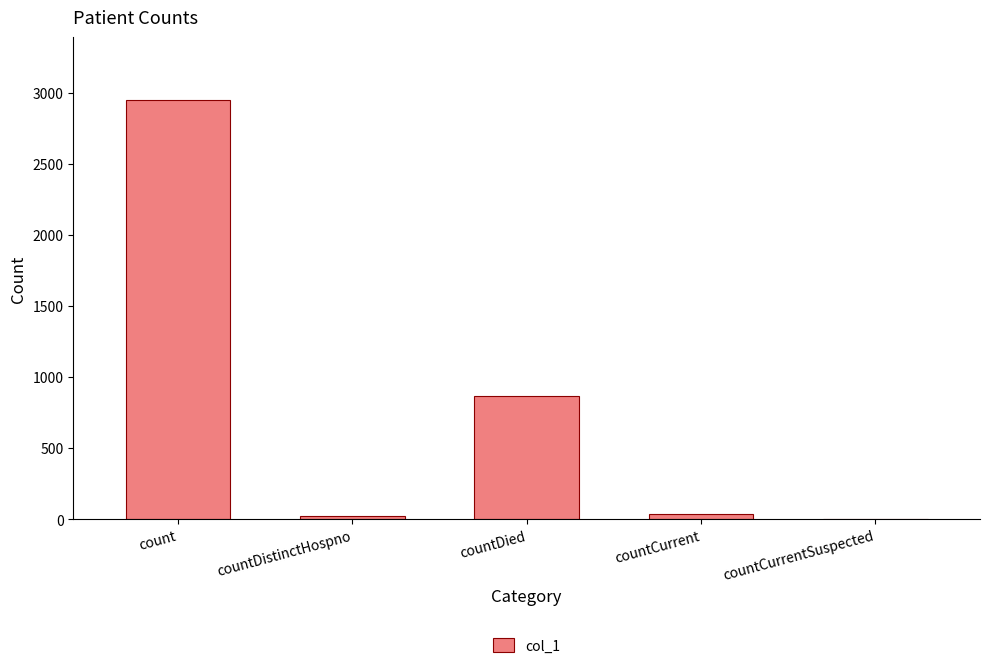

Which label corresponds to the largest value in the chart?

count